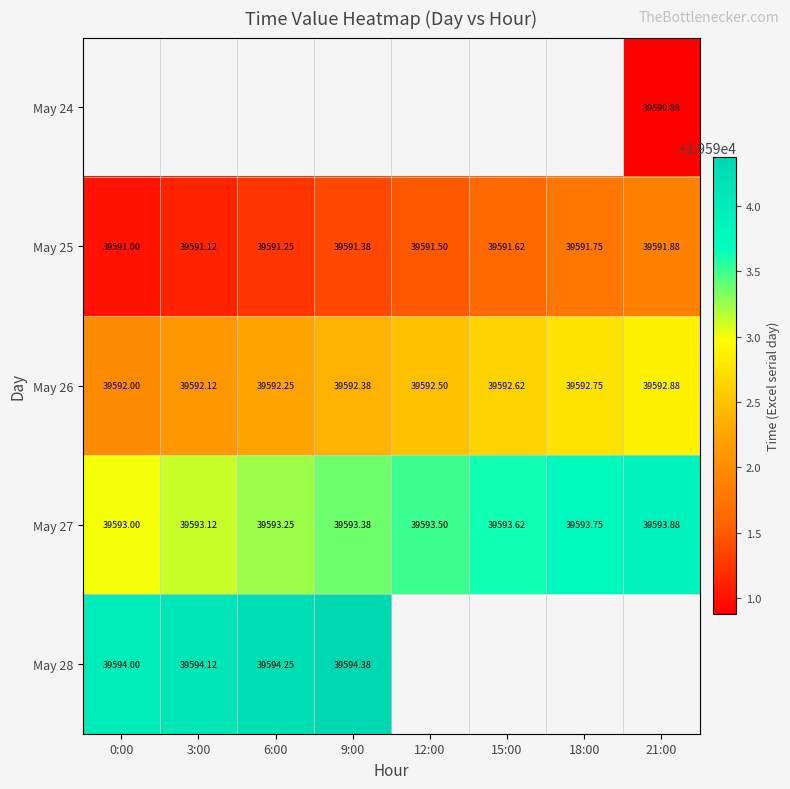

What is the difference between the second highest and second lowest values in the May 25 series?

0.6